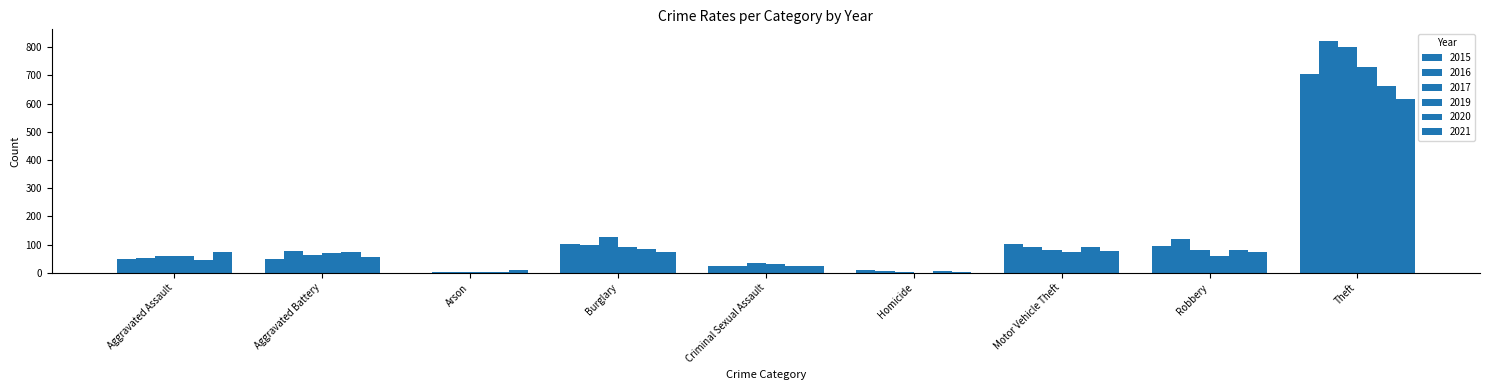

How many categories are shown in the chart?

9